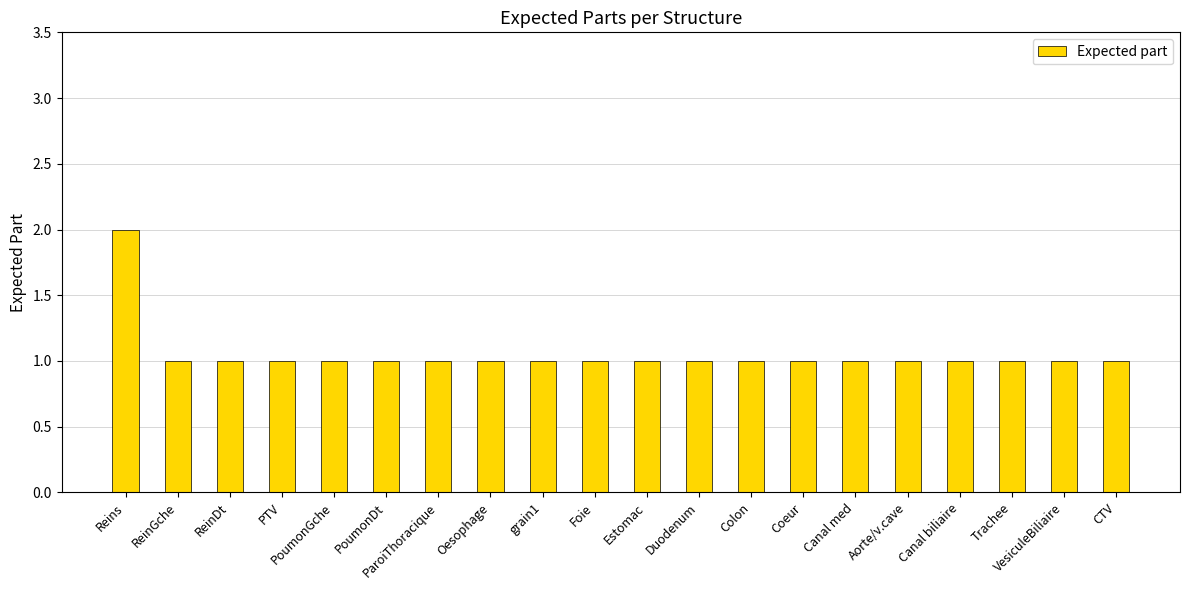

Reading left to right, list all the values displayed in this chart.

Reins=2	ReinGche=1	ReinDt=1	PTV=1	PoumonGche=1	PoumonDt=1	ParoiThoracique=1	Oesophage=1	grain1=1	Foie=1	Estomac=1	Duodenum=1	Colon=1	Coeur=1	Canal med=1	Aorte/v.cave=1	Canal biliaire=1	Trachee=1	VesiculeBiliaire=1	CTV=1